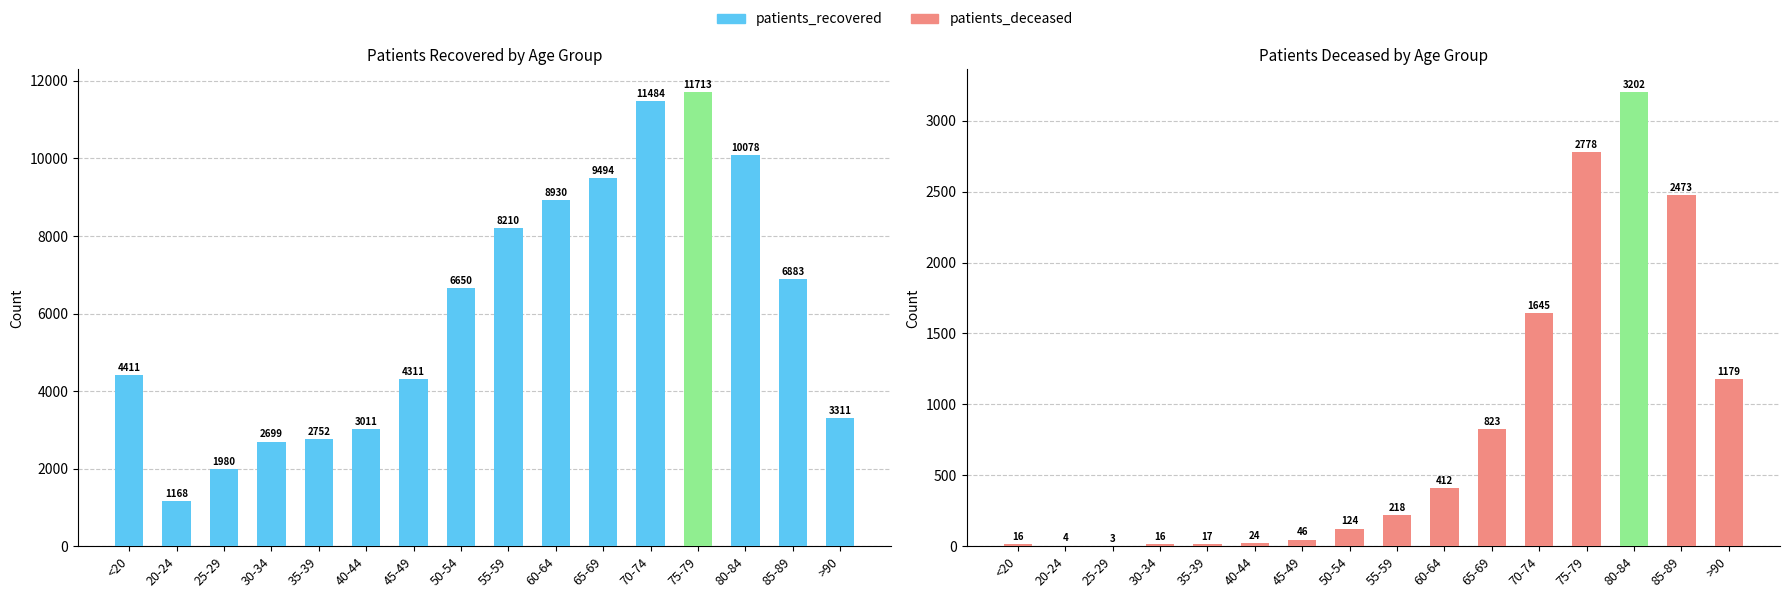

At 35-39, list the series in order from largest to smallest.

patients_recovered, patients_deceased